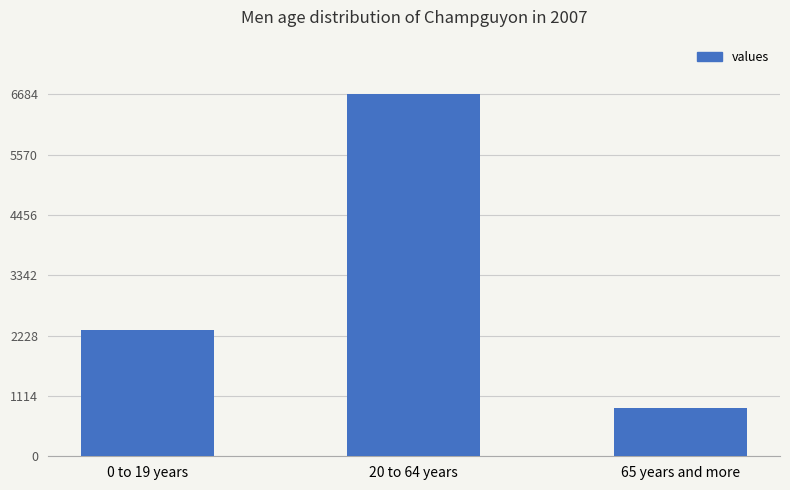

How many values are between 900 and 6687?

3